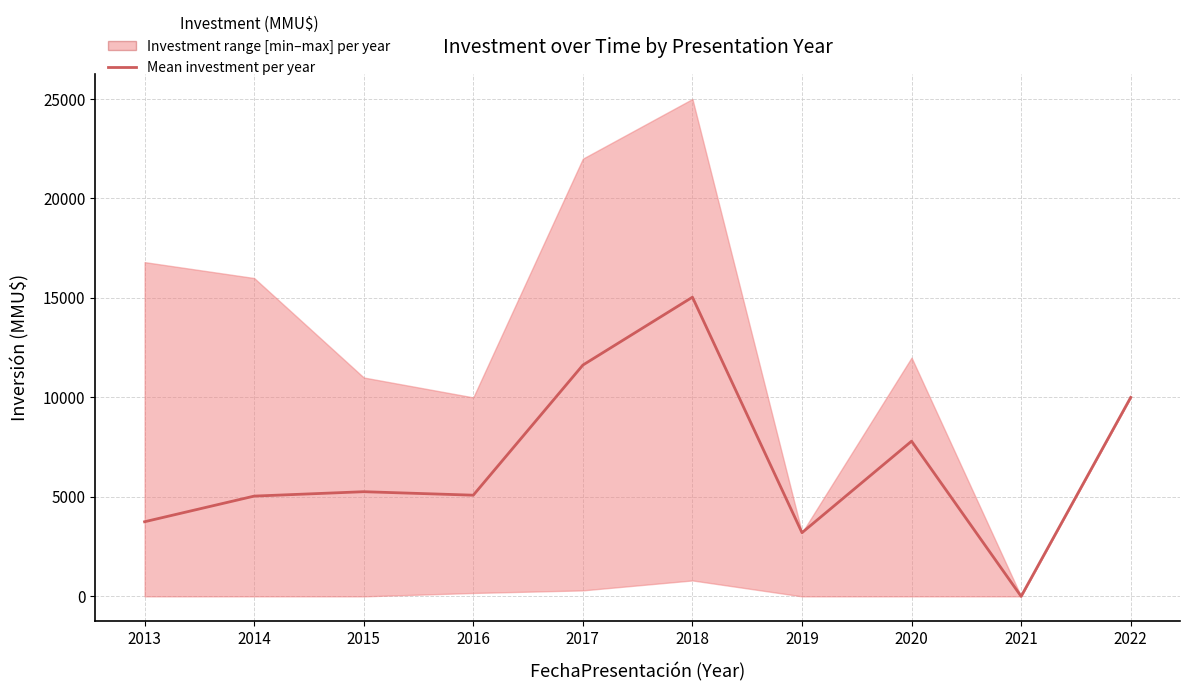

The chart shows a value of 3200.0 at 2019. True or false?

True